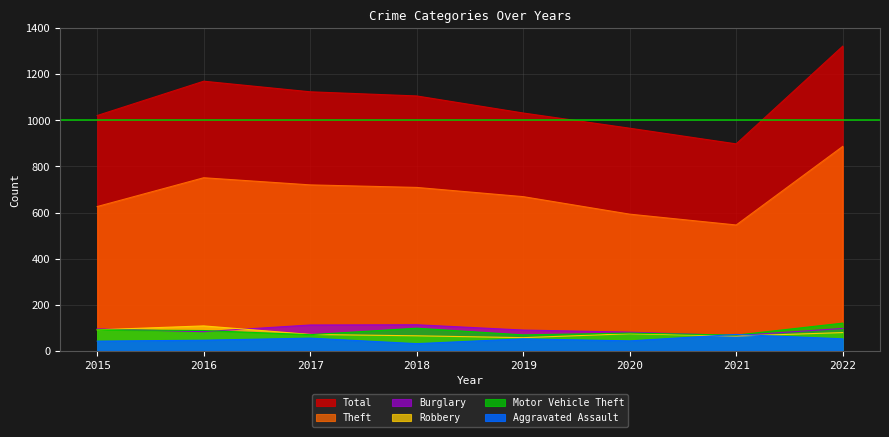

How many times do Motor Vehicle Theft and Robbery cross each other?

1